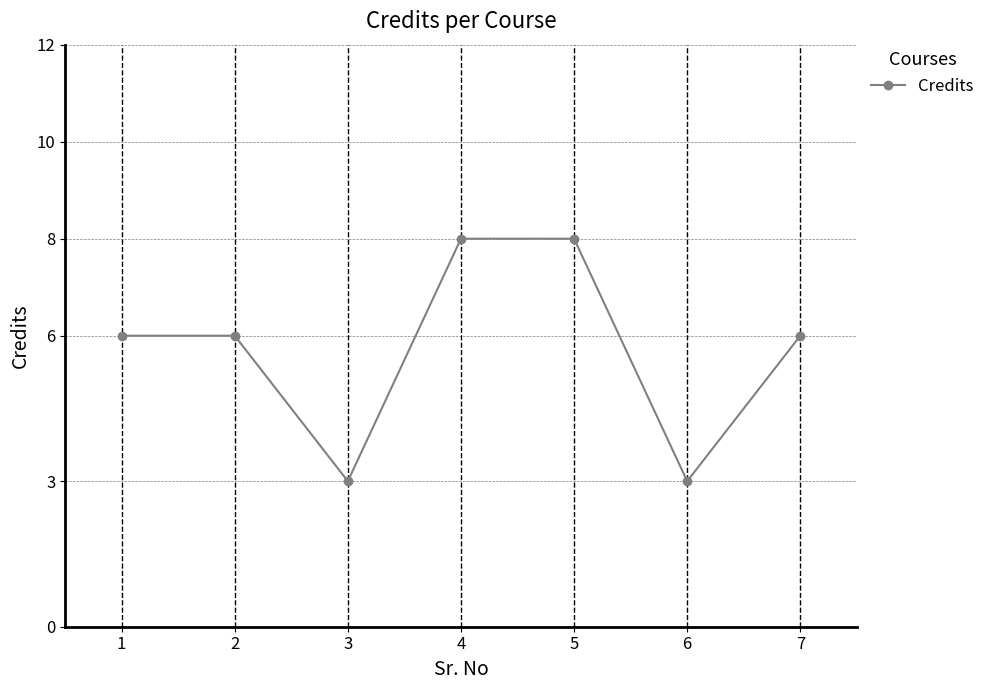

Which has a higher value, 3 or 5?

5